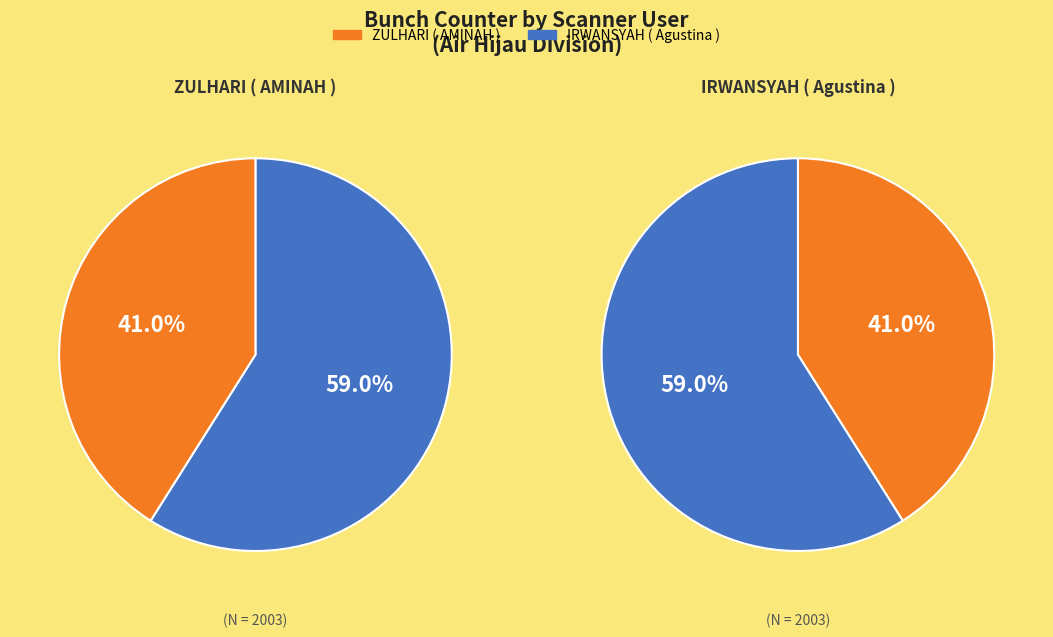

Do IRWANSYAH ( Agustina ) and ZULHARI ( AMINAH ) together represent more than half of the pie?

Yes